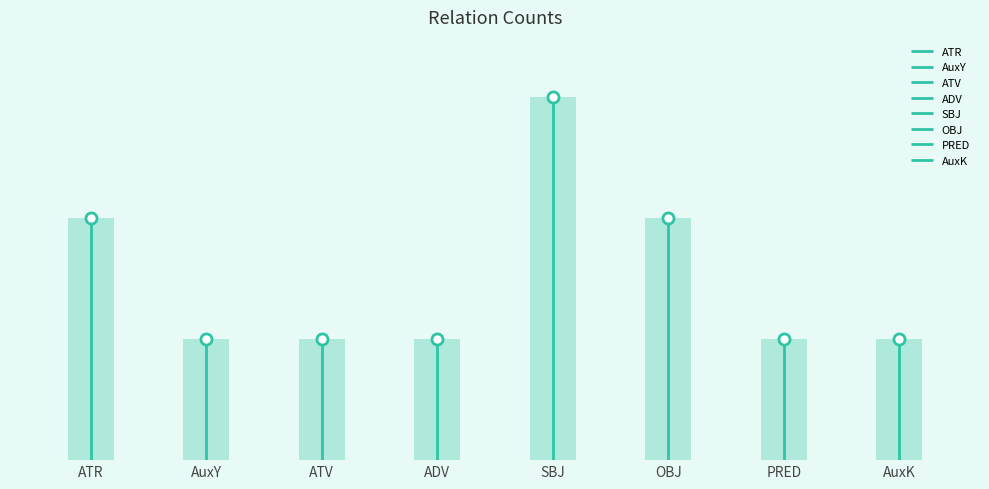

What is the label of the 1st bar from the left?

ATR